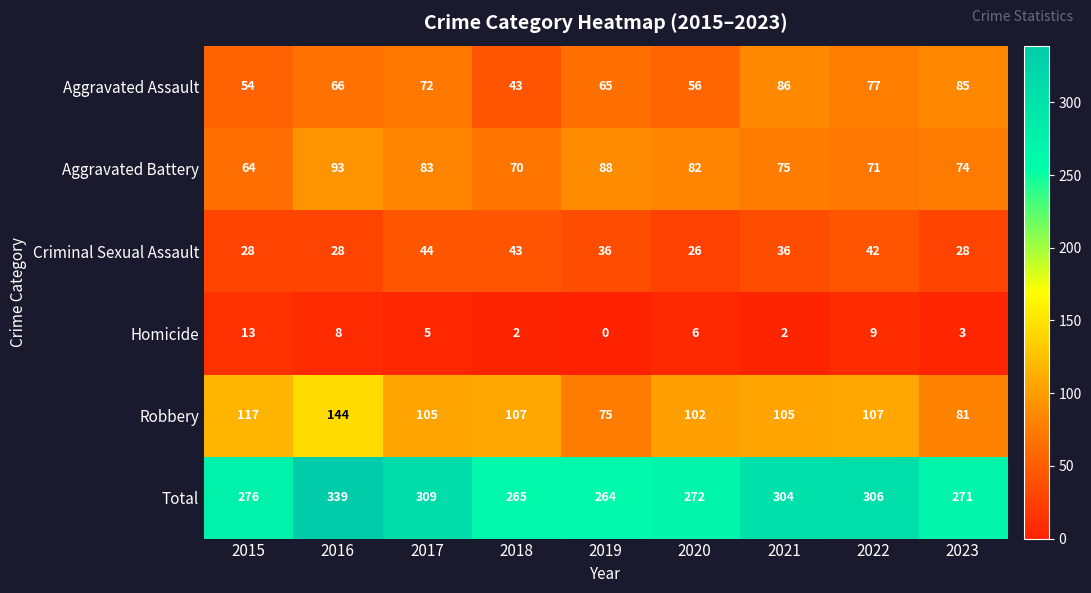

Where does the Homicide series first go above 5?

2015